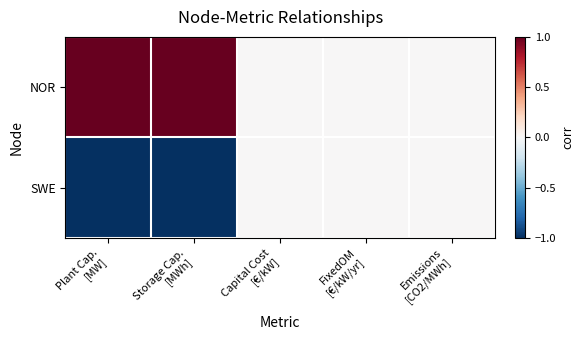

List the series in order of their peak value, highest first.

NOR, SWE